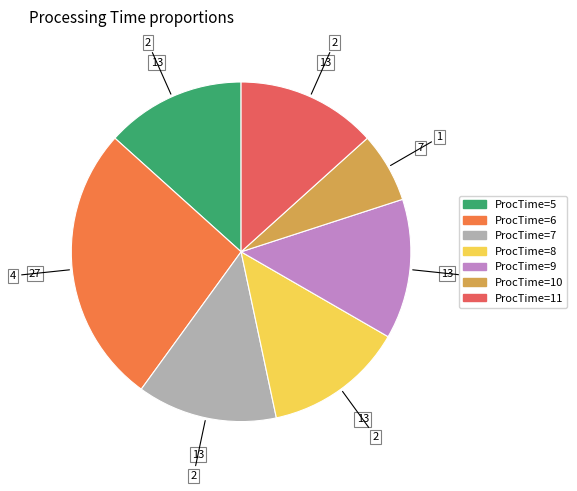

Do ProcTime=5 and ProcTime=10 together represent more than half of the pie?

No